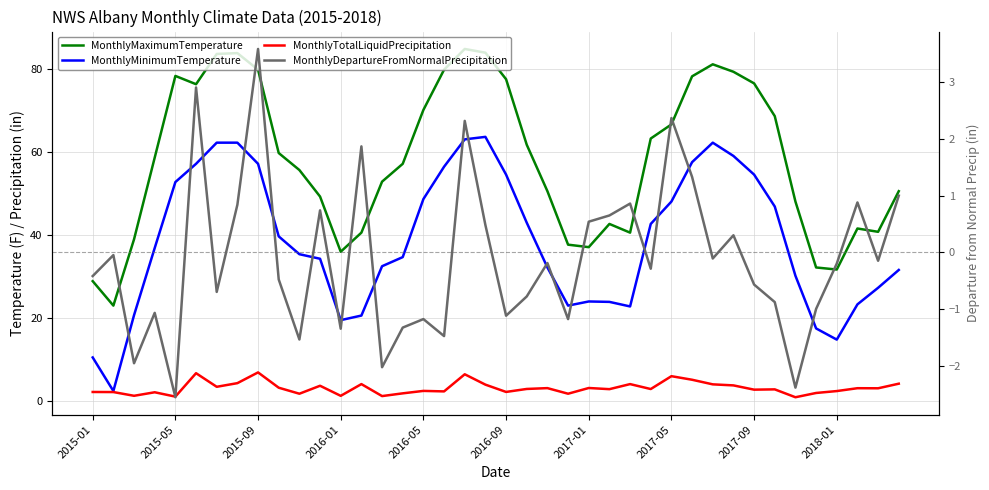

Which series has the largest total across all categories?

MonthlyMaximumTemperature